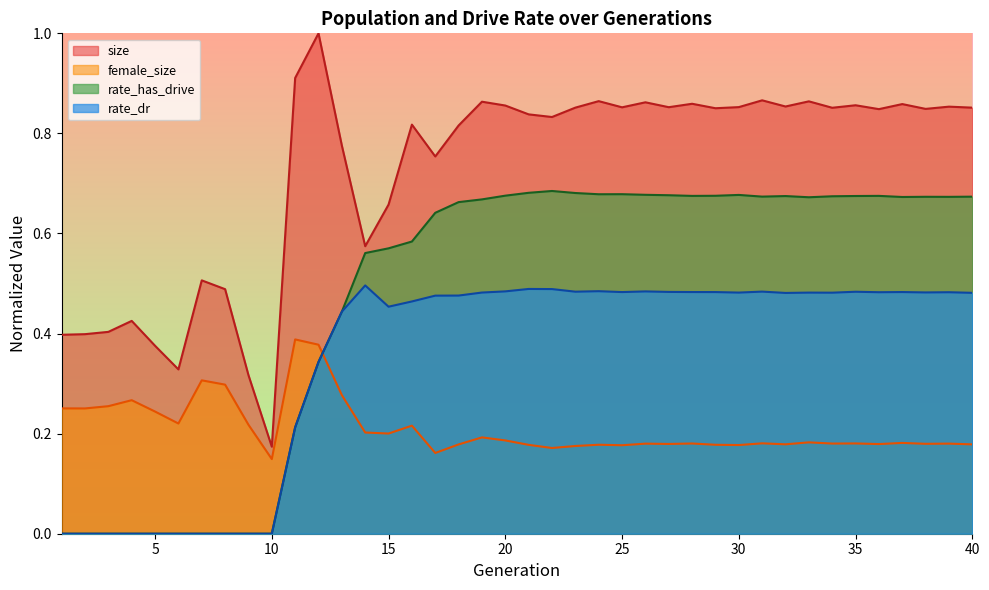

Where is rate_has_drive nearest to the value 0?

1